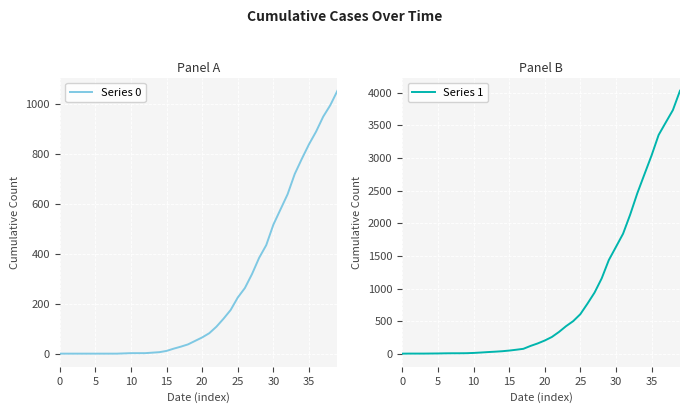

True or false: Series 0 has a value of 0 at 0.

True